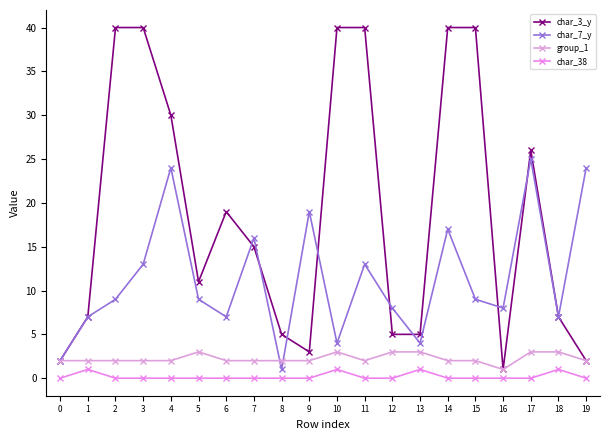

What are all the series names shown in the legend?

char_3_y, char_7_y, group_1, char_38